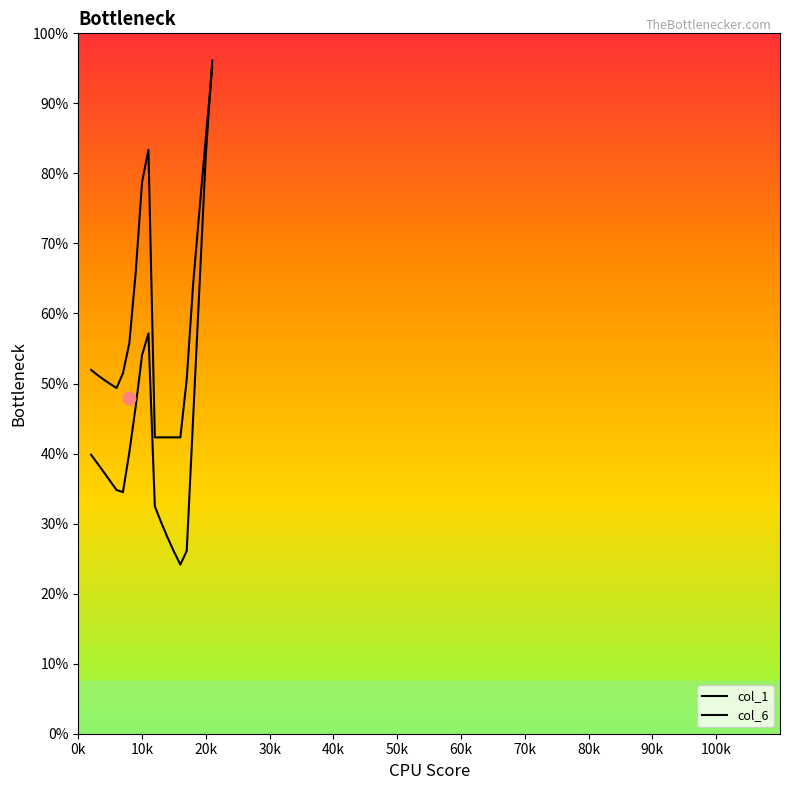

Is the value of col_6 at 10 greater than the value of col_1 at 13?

Yes